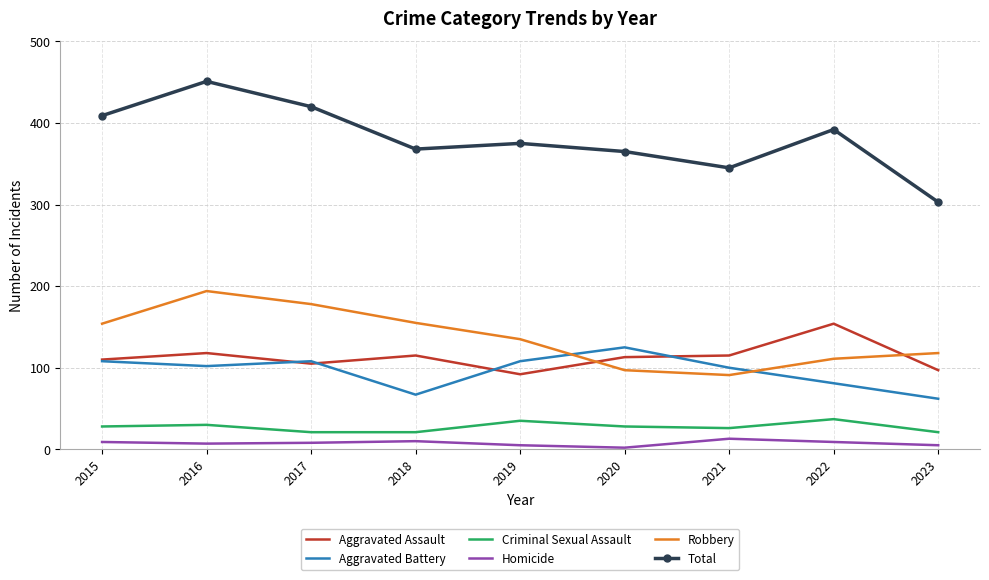

Is it true that Aggravated Battery equals 159 at 2017?

False